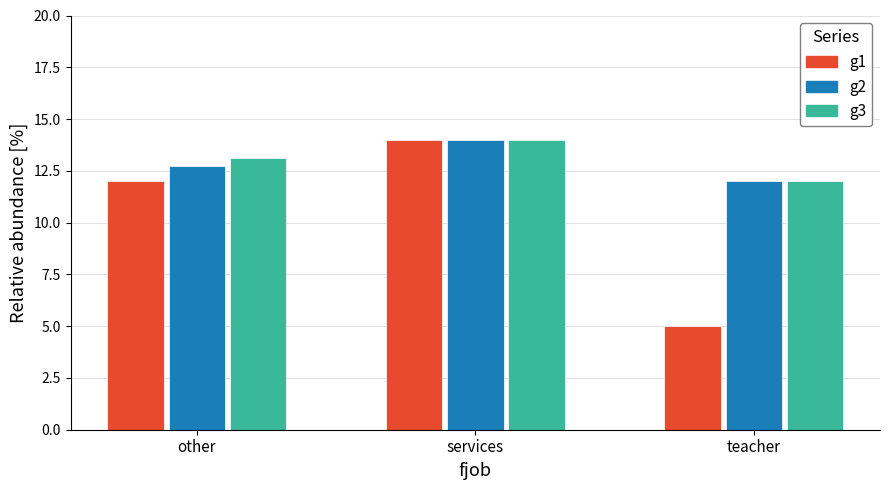

What is the sum of all g2 values?

38.7